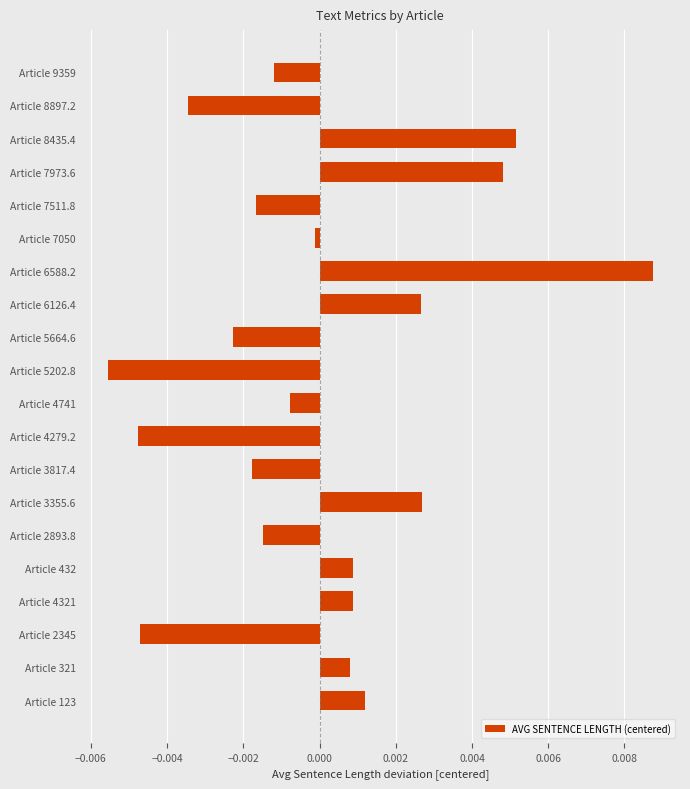

How many values are below 0?

11